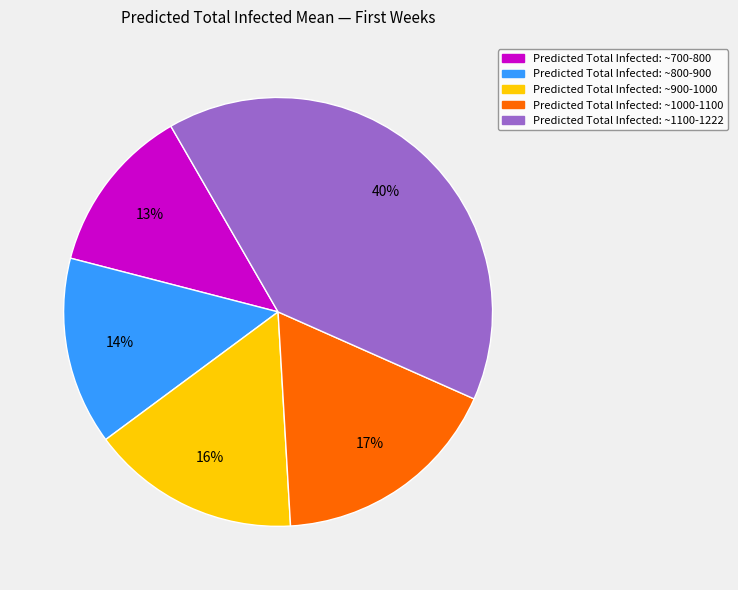

Is there any slice that represents more than half of the pie?

No